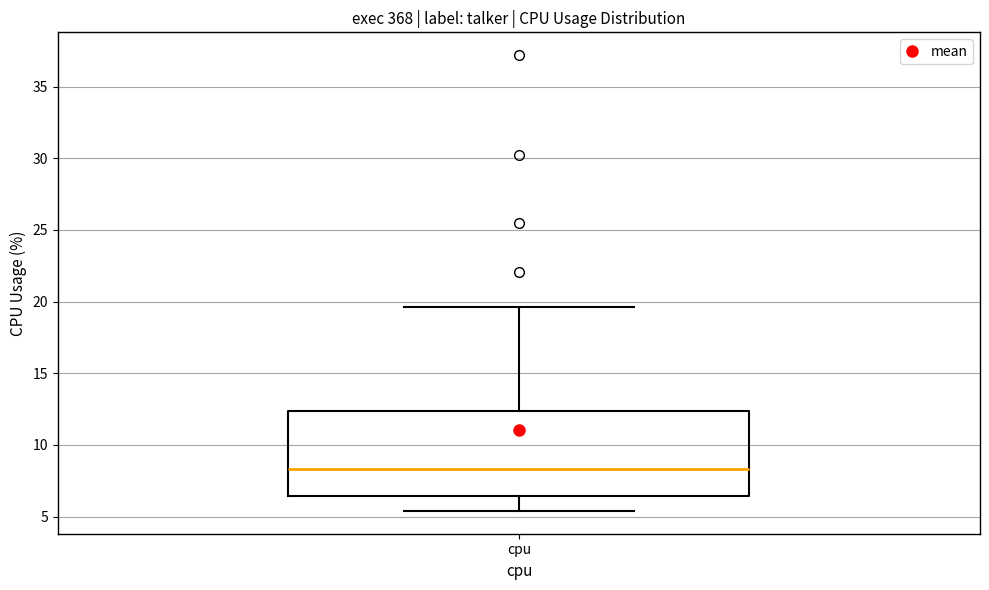

Transcribe this box plot: give where the median line is, the range the box spans, and where the two whiskers end, as read against the y-axis. The values are not printed on the chart, so give them approximately, as read against the axis.

median 8.5, box 6.5 to 12.5, whiskers 5.5 to 19.5